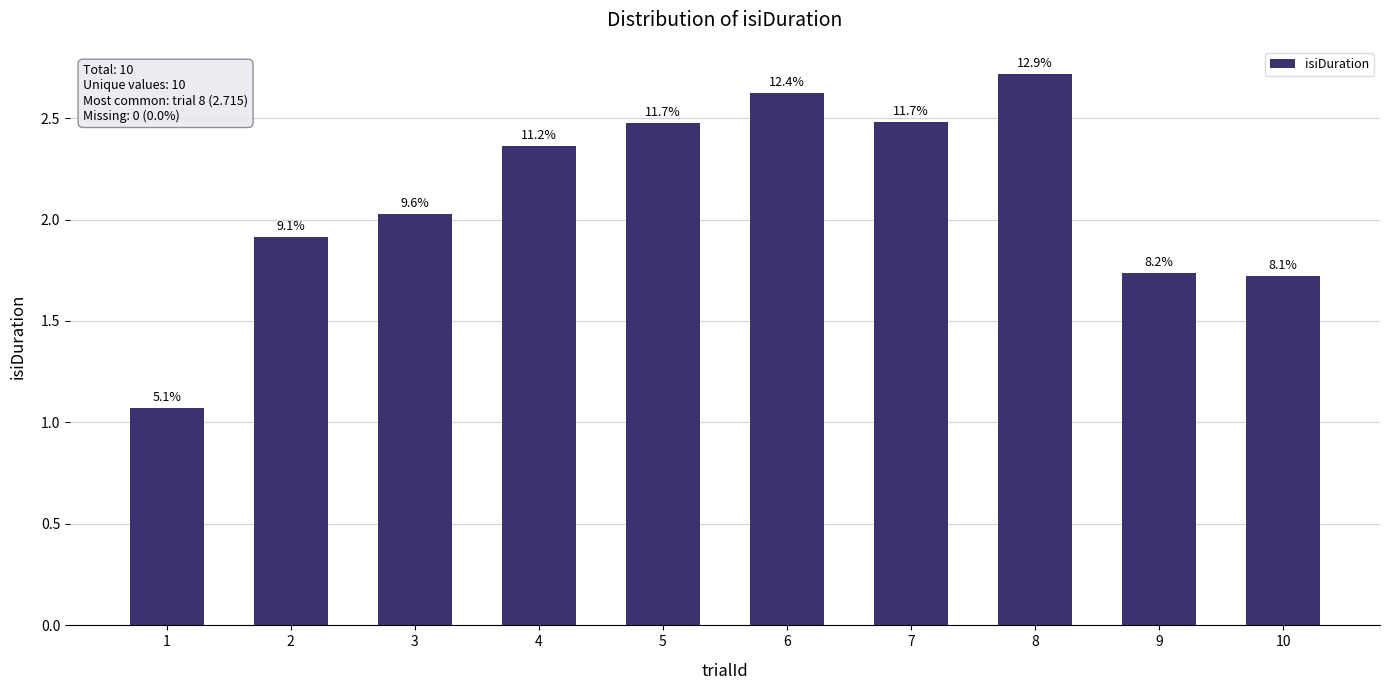

How many bars are there in total?

10